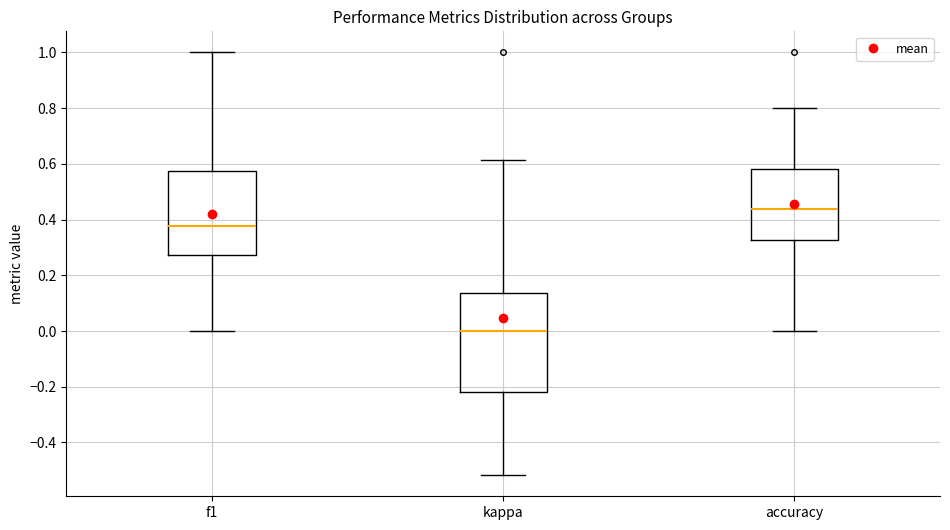

Where does the upper whisker of the box for accuracy end on the y-axis? The values are not printed on the chart, so give them approximately, as read against the axis.

0.80